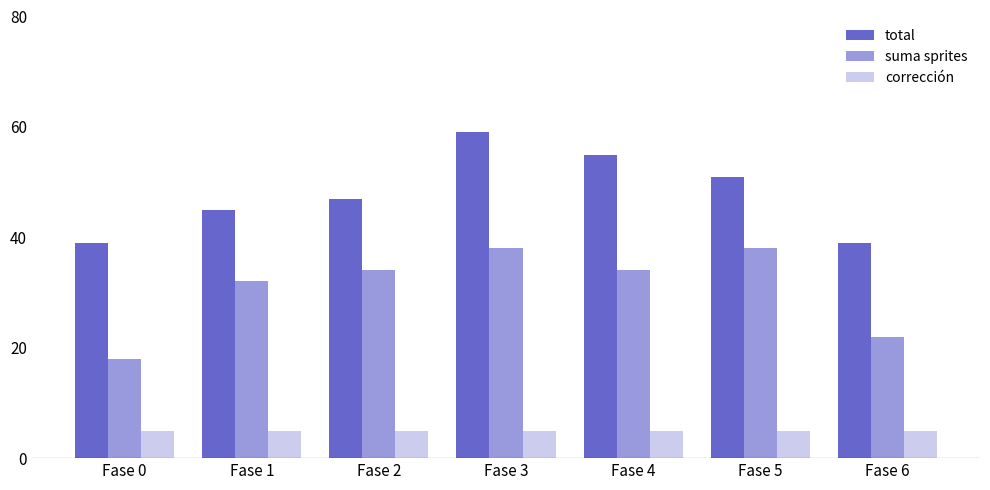

Is the value of total at Fase 5 greater than the value of suma sprites at Fase 5?

Yes